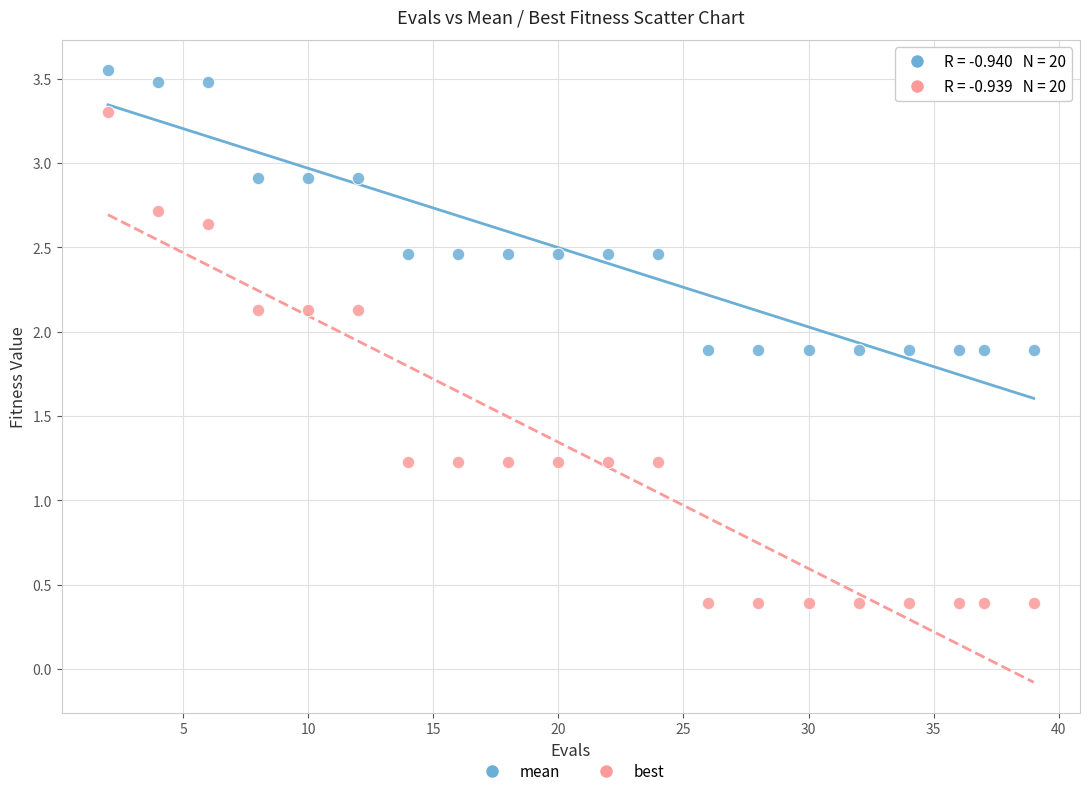

Which series contains the highest Y value?

mean